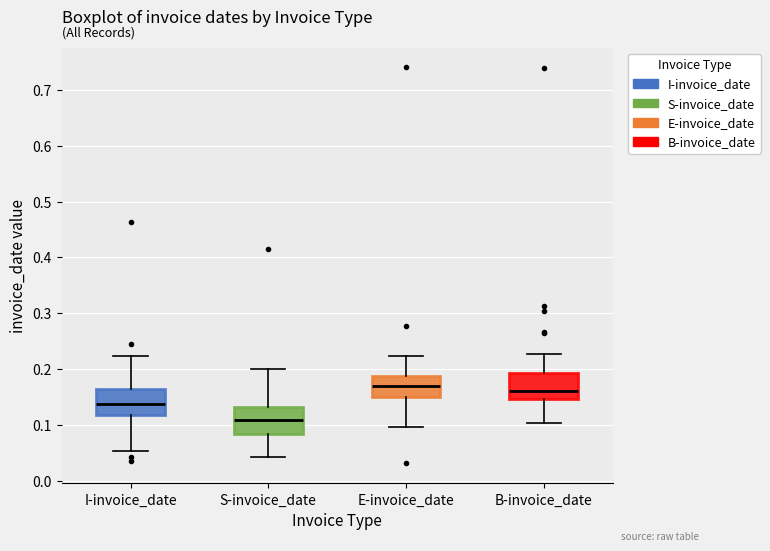

Where does the upper whisker of the box for S-invoice_date end on the y-axis? The values are not printed on the chart, so give them approximately, as read against the axis.

0.20